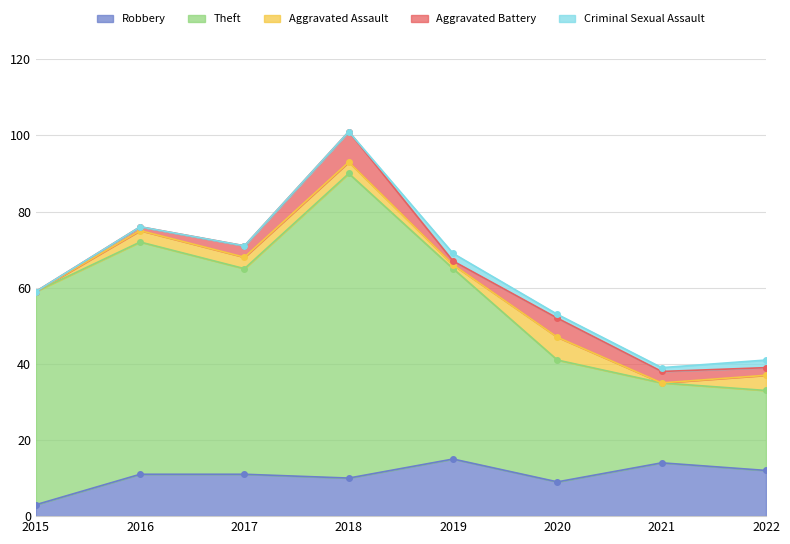

What are all the series names shown in the legend?

Robbery, Theft, Aggravated Assault, Aggravated Battery, Criminal Sexual Assault